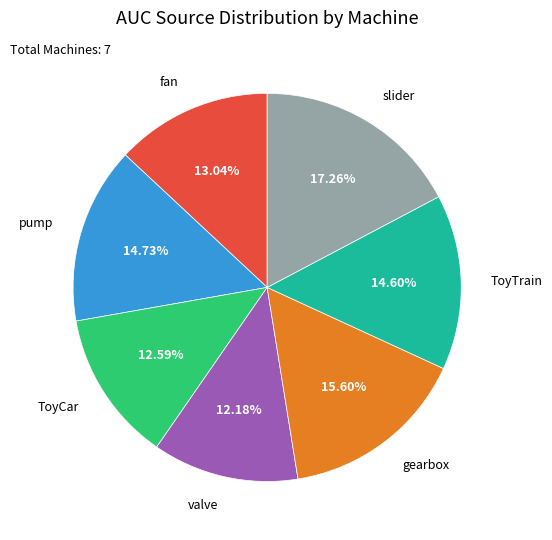

Is there a majority slice in this chart?

No